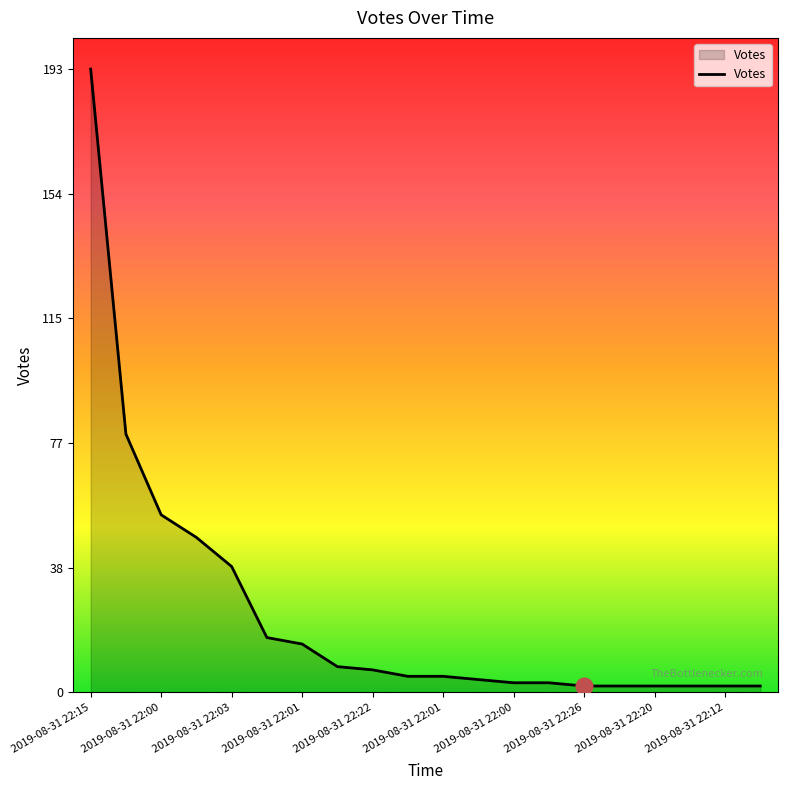

What is the difference between the maximum and minimum values?

191